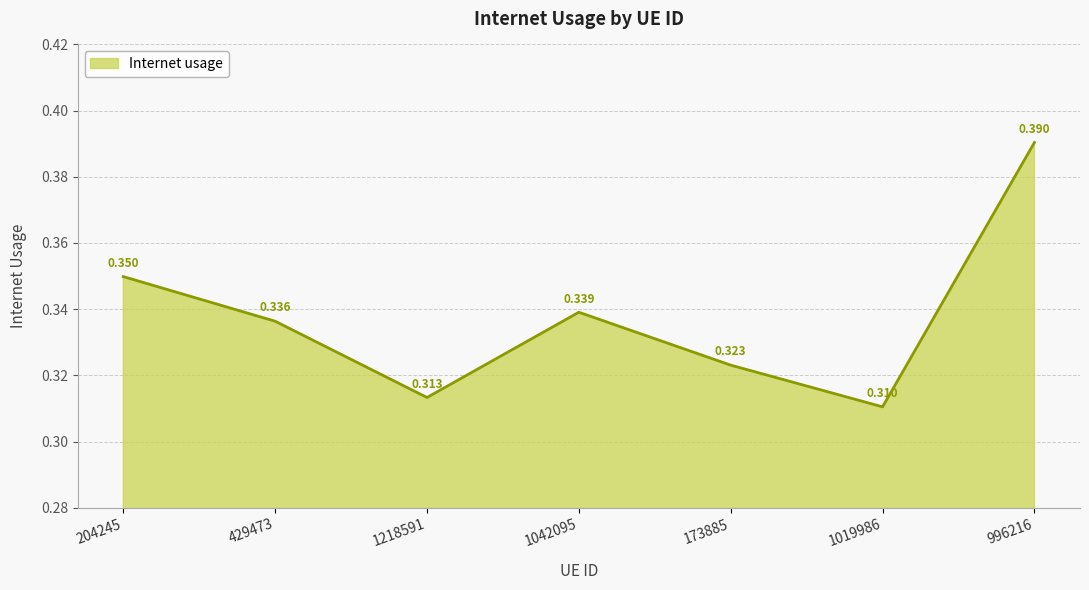

What position from the left is 204245?

1